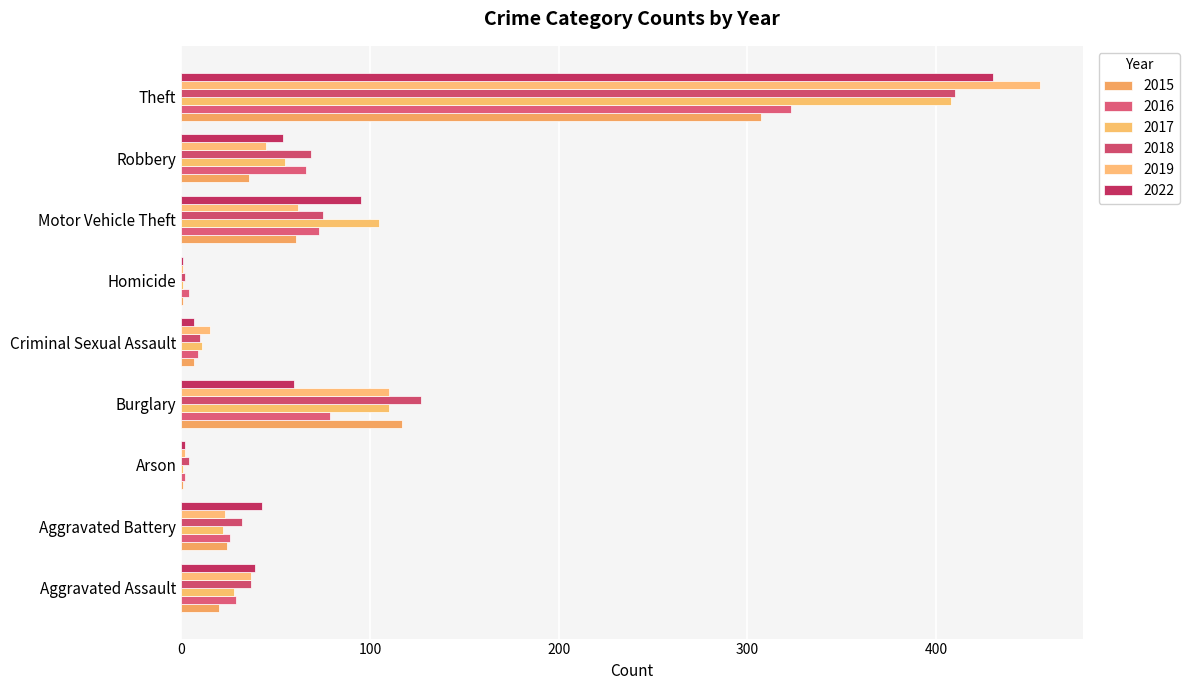

How many distinct data groups are displayed?

6